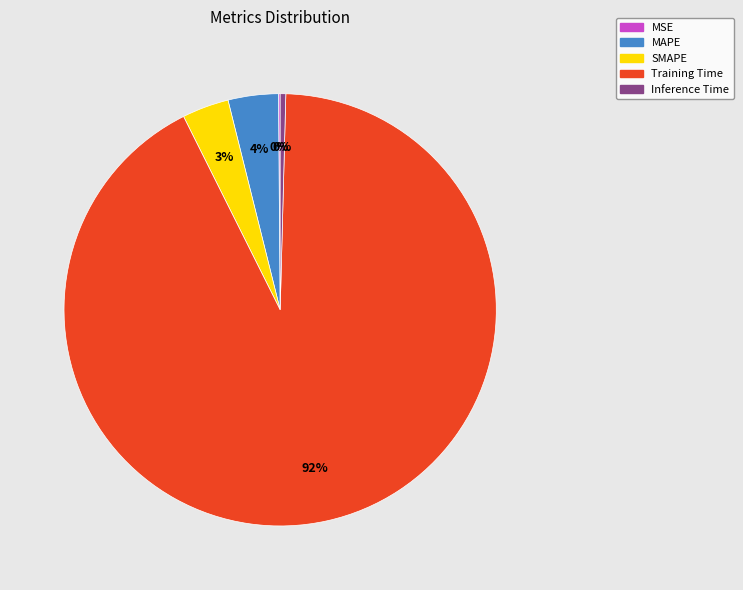

Is the sum of SMAPE and MAPE greater than half?

No